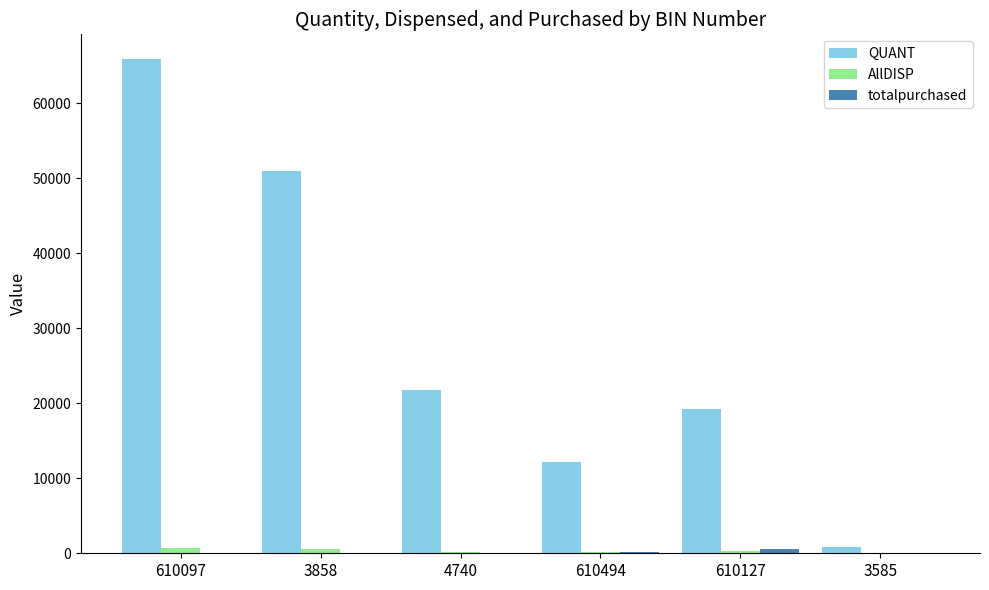

At which category is the sum across all series the highest?

610097